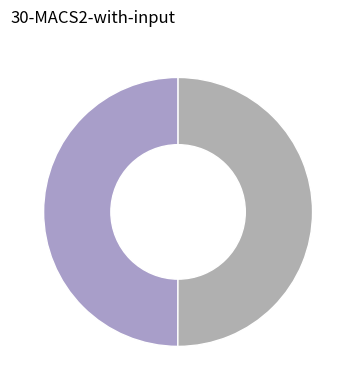

Count the number of slices in the pie.

2